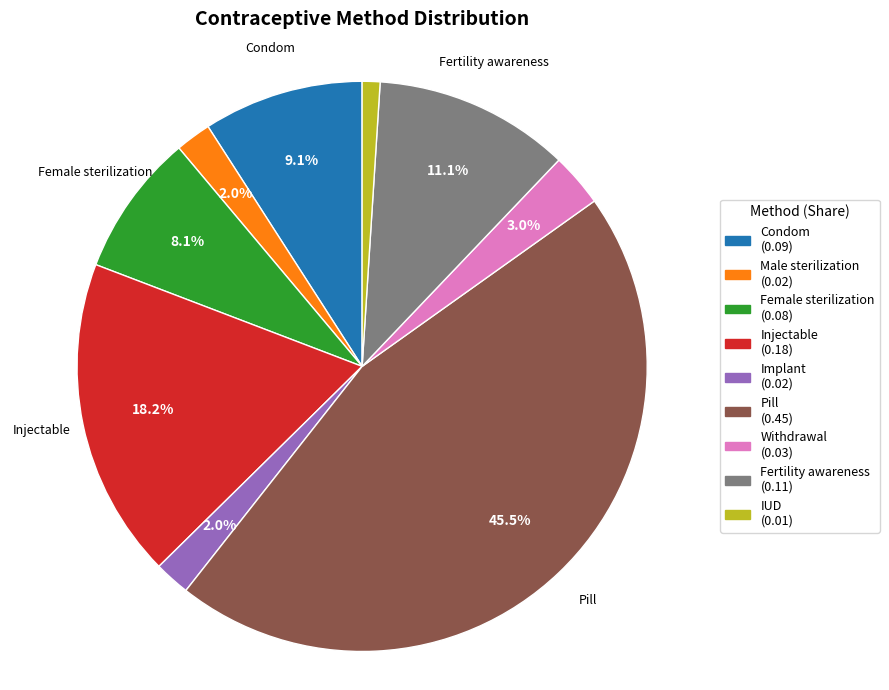

To the nearest percent, what is the average slice percentage?

11%